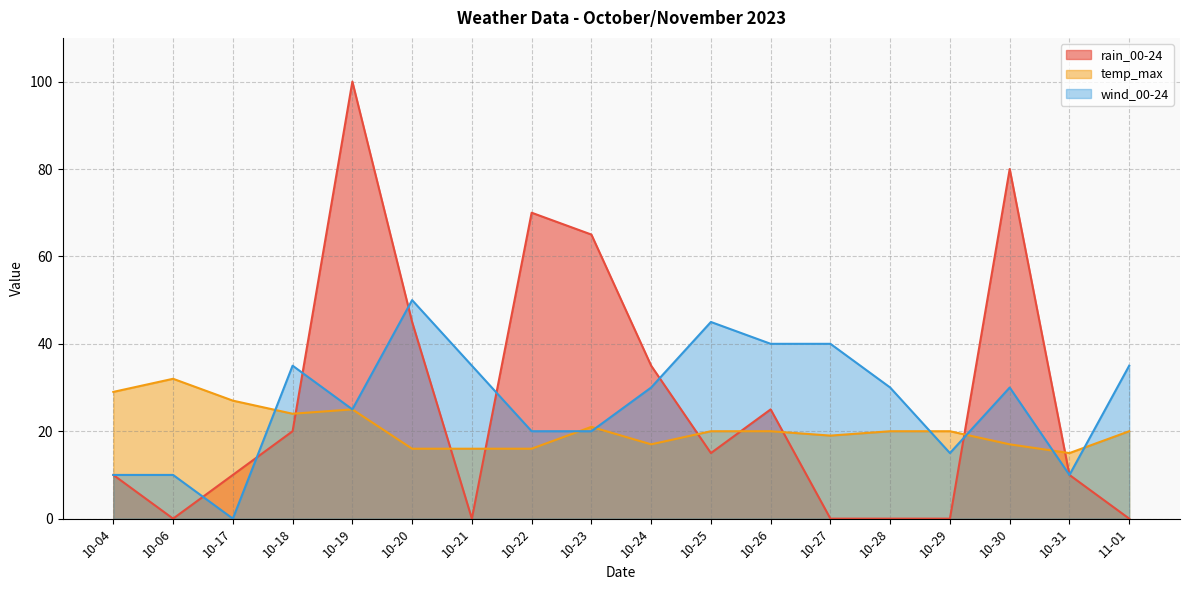

What is the approximate value of rain_00-24 at 10-22?

70